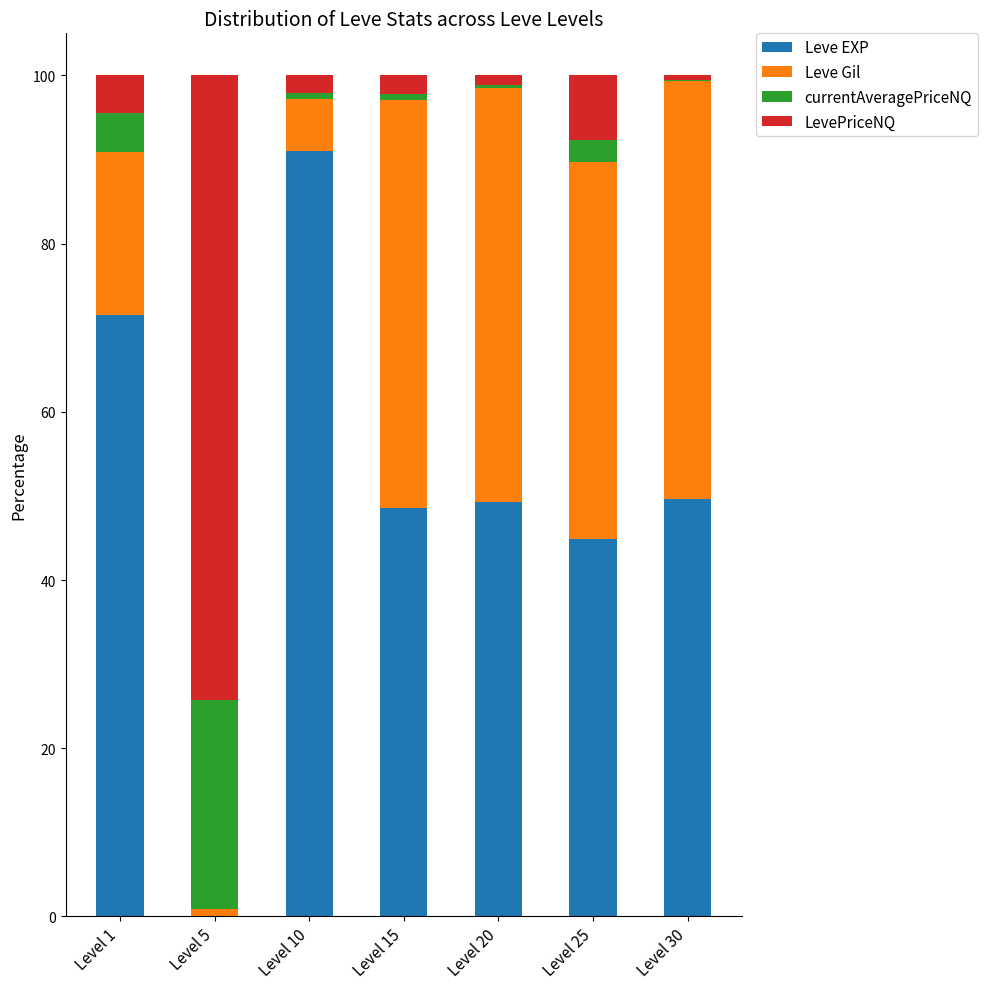

How many data points does each series have?

7